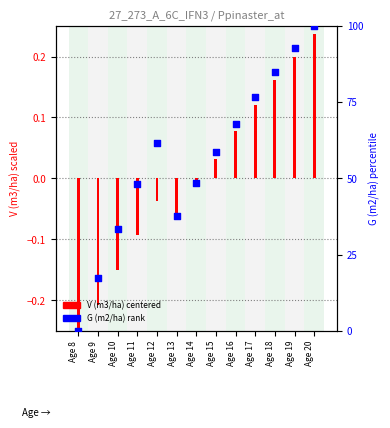

What are all the series names shown in the legend?

V (m3/ha) centered, G (m2/ha) rank